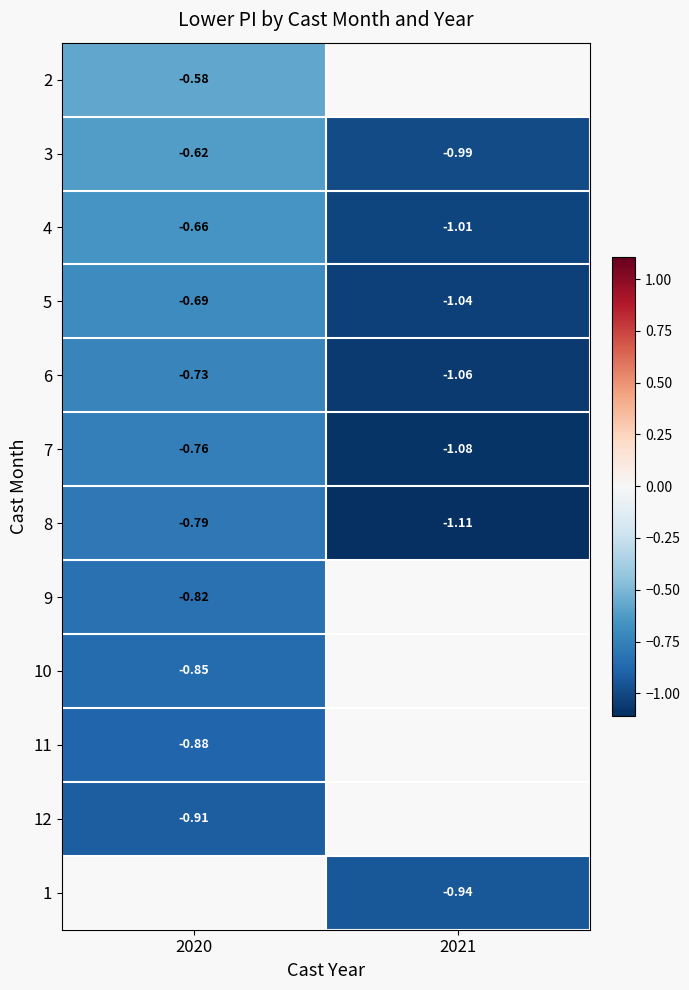

Is the value of 3 at 2021 greater than the value of 11 at 2020?

No